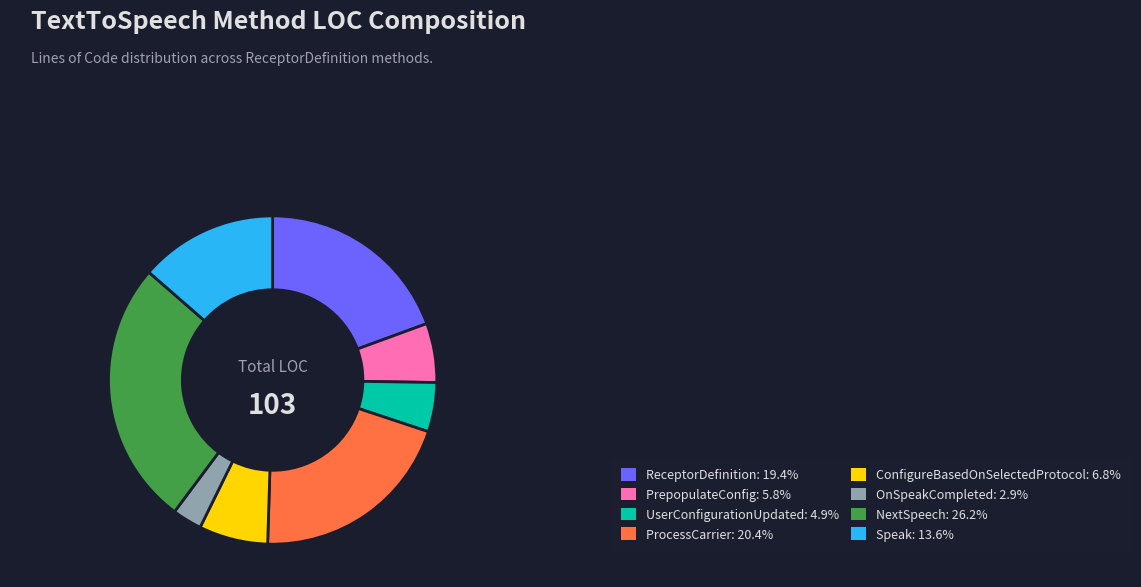

Combined, do PrepopulateConfig and ProcessCarrier account for over 50%?

No